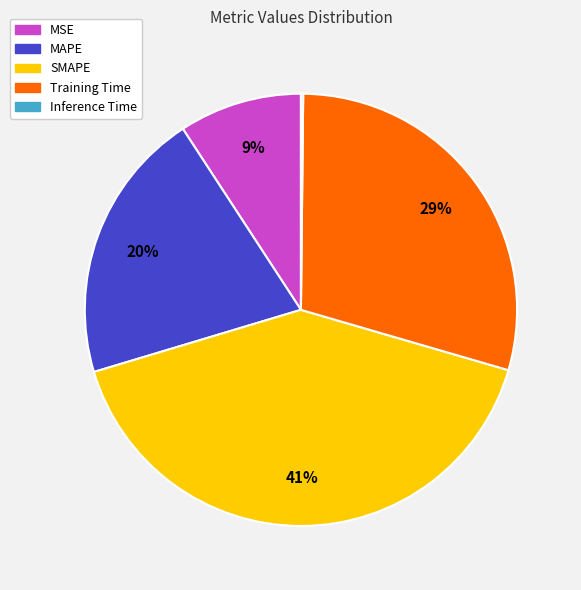

What percentage is the MAPE slice, to the nearest percent?

20%